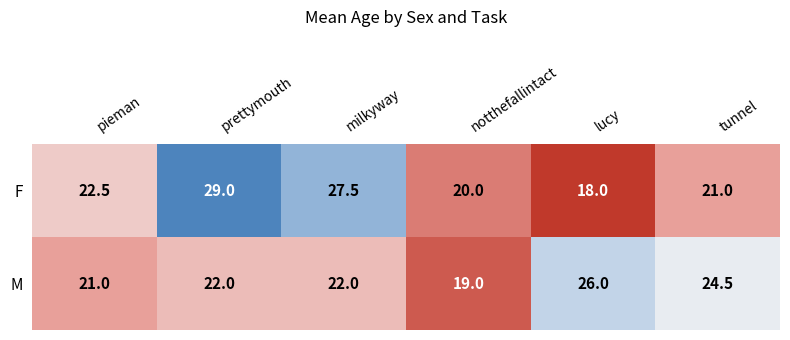

What is the total value across all series at notthefallintact?

39.0